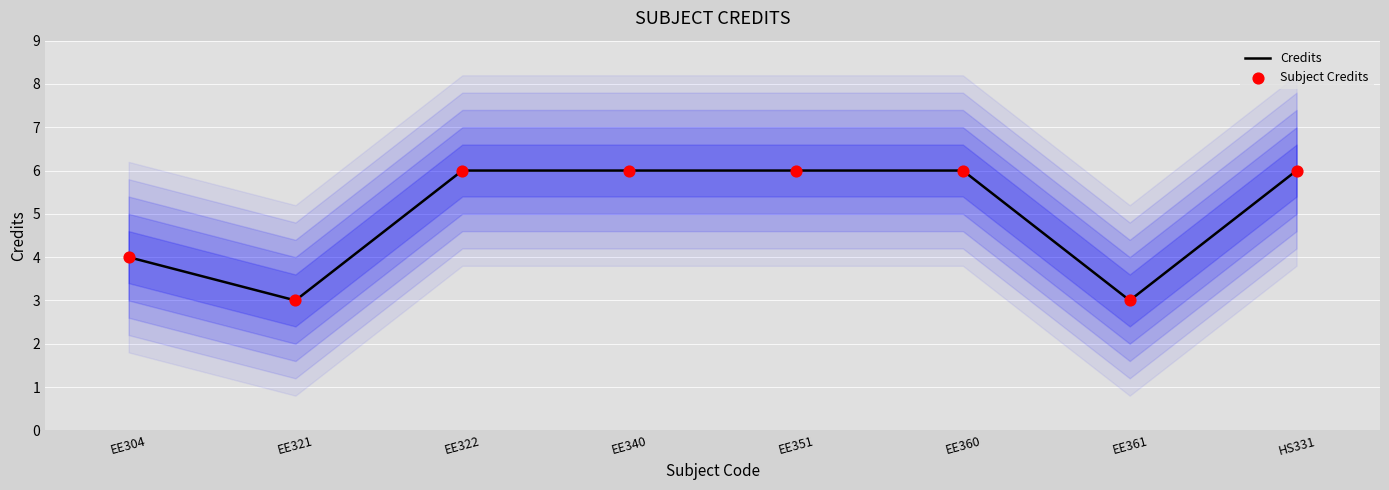

What are all the series names shown in the legend?

Credits, Subject Credits